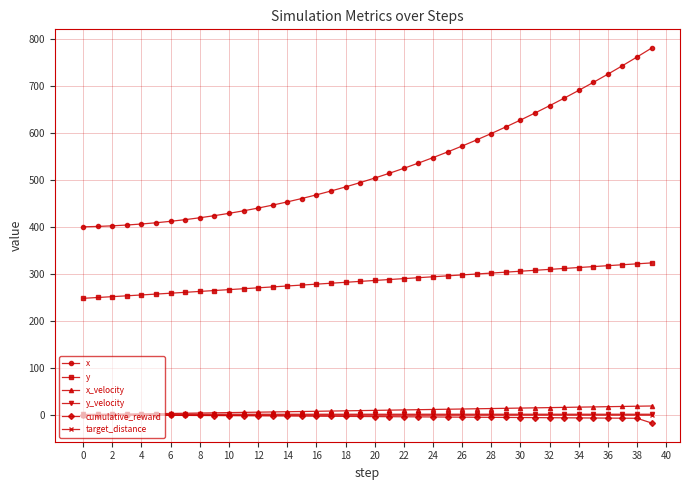

True or false: x_velocity and y intersect in this chart.

False